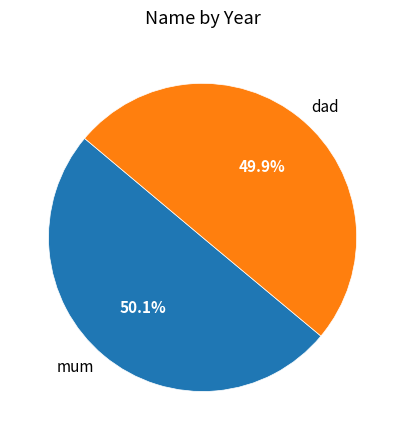

True or false: dad accounts for 45% of the total.

False